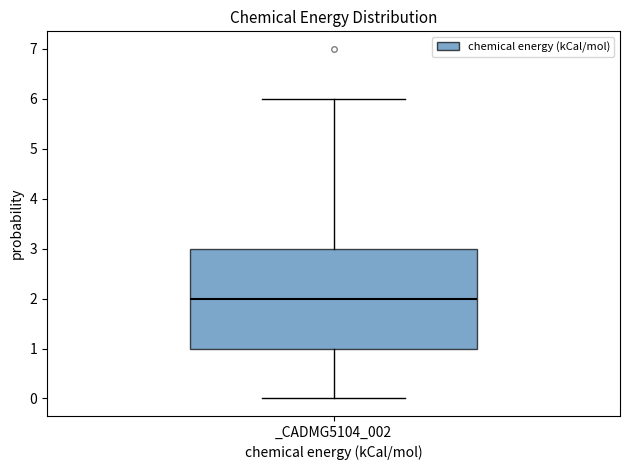

Read this box plot against the y-axis: the position of the median line, the range covered by the box, and the ends of both whiskers. The values are not printed on the chart, so give them approximately, as read against the axis.

median 2, box 1 to 3, whiskers 0 to 6